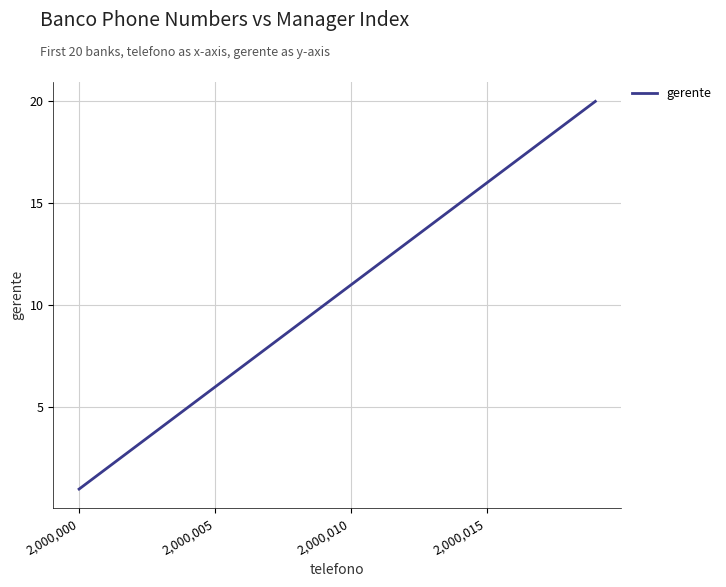

What is the difference between the maximum and minimum values?

19